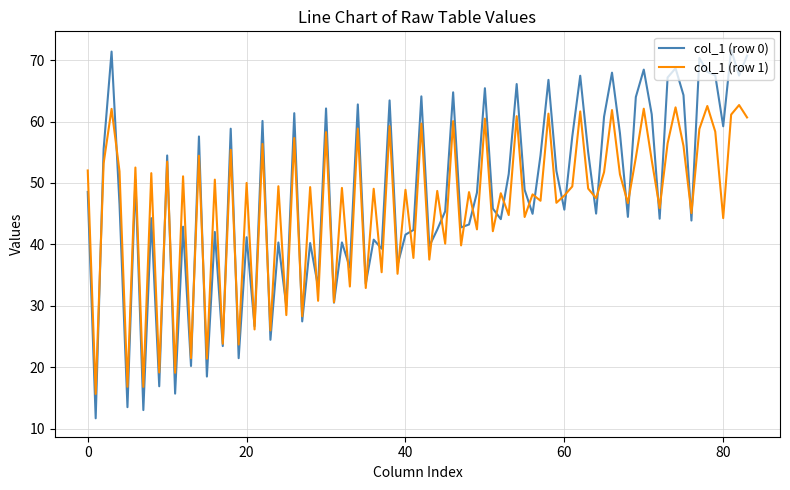

What is the maximum value for col_1 (row 1)?

62.7